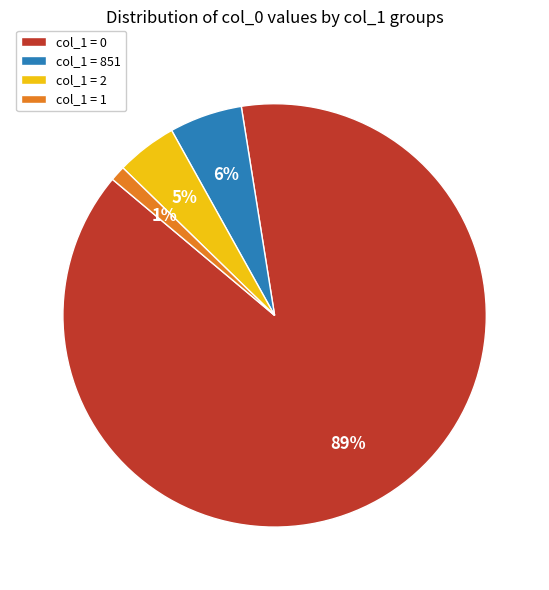

Do col_1 = 0 and col_1 = 851 together represent more than half of the pie?

Yes